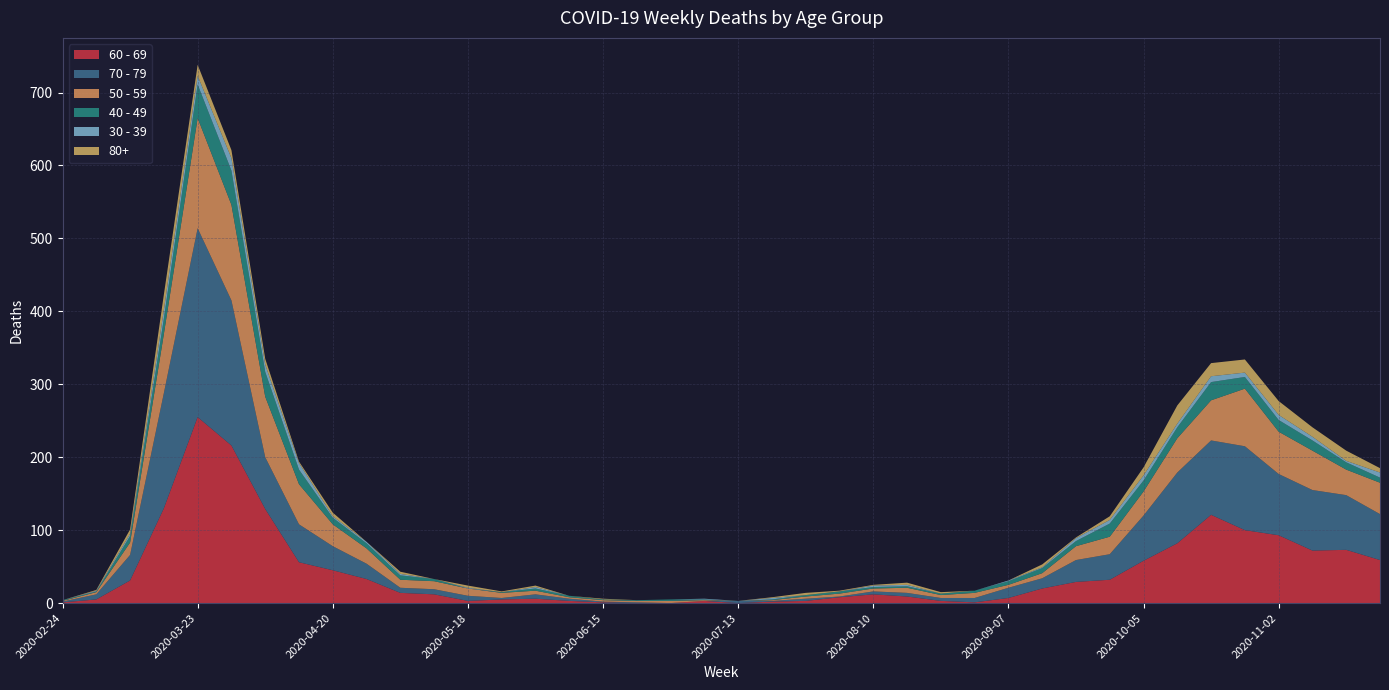

Reading right to left, extract all data points from this chart.

60 - 69: 2020-11-23=59	2020-11-16=73	2020-11-09=72	2020-11-02=93	2020-10-26=100	2020-10-19=121	2020-10-12=82	2020-10-05=58	2020-09-28=32	2020-09-21=29	2020-09-14=20	2020-09-07=7	2020-08-31=1	2020-08-24=3	2020-08-17=9	2020-08-10=12	2020-08-03=8	2020-07-27=3	2020-07-20=2	2020-07-13=0	2020-07-06=3	2020-06-29=0	2020-06-22=0	2020-06-15=1	2020-06-08=3	2020-06-01=6	2020-05-25=5	2020-05-18=3	2020-05-11=12	2020-05-04=14	2020-04-27=33	2020-04-20=45	2020-04-13=56	2020-04-06=129	2020-03-30=216	2020-03-23=255	2020-03-16=130	2020-03-09=31	2020-03-02=5	2020-02-24=1
70 - 79: 2020-11-23=63	2020-11-16=75	2020-11-09=83	2020-11-02=84	2020-10-26=115	2020-10-19=102	2020-10-12=97	2020-10-05=62	2020-09-28=35	2020-09-21=30	2020-09-14=14	2020-09-07=14	2020-08-31=6	2020-08-24=4	2020-08-17=5	2020-08-10=4	2020-08-03=1	2020-07-27=3	2020-07-20=1	2020-07-13=3	2020-07-06=0	2020-06-29=0	2020-06-22=1	2020-06-15=1	2020-06-08=3	2020-06-01=6	2020-05-25=2	2020-05-18=7	2020-05-11=7	2020-05-04=7	2020-04-27=21	2020-04-20=33	2020-04-13=52	2020-04-06=71	2020-03-30=199	2020-03-23=259	2020-03-16=158	2020-03-09=35	2020-03-02=7	2020-02-24=1
50 - 59: 2020-11-23=43	2020-11-16=35	2020-11-09=54	2020-11-02=58	2020-10-26=79	2020-10-19=55	2020-10-12=47	2020-10-05=33	2020-09-28=24	2020-09-21=19	2020-09-14=7	2020-09-07=4	2020-08-31=7	2020-08-24=4	2020-08-17=7	2020-08-10=4	2020-08-03=4	2020-07-27=3	2020-07-20=1	2020-07-13=0	2020-07-06=1	2020-06-29=3	2020-06-22=2	2020-06-15=2	2020-06-08=2	2020-06-01=5	2020-05-25=7	2020-05-18=10	2020-05-11=11	2020-05-04=11	2020-04-27=21	2020-04-20=30	2020-04-13=55	2020-04-06=83	2020-03-30=131	2020-03-23=151	2020-03-16=81	2020-03-09=17	2020-03-02=3	2020-02-24=1
40 - 49: 2020-11-23=7	2020-11-16=10	2020-11-09=14	2020-11-02=16	2020-10-26=16	2020-10-19=25	2020-10-12=15	2020-10-05=15	2020-09-28=18	2020-09-21=7	2020-09-14=7	2020-09-07=5	2020-08-31=3	2020-08-24=2	2020-08-17=2	2020-08-10=2	2020-08-03=3	2020-07-27=2	2020-07-20=1	2020-07-13=0	2020-07-06=1	2020-06-29=2	2020-06-22=1	2020-06-15=1	2020-06-08=2	2020-06-01=3	2020-05-25=1	2020-05-18=0	2020-05-11=3	2020-05-04=6	2020-04-27=7	2020-04-20=9	2020-04-13=20	2020-04-06=34	2020-03-30=47	2020-03-23=46	2020-03-16=21	2020-03-09=9	2020-03-02=1	2020-02-24=1
30 - 39: 2020-11-23=7	2020-11-16=2	2020-11-09=5	2020-11-02=7	2020-10-26=6	2020-10-19=8	2020-10-12=5	2020-10-05=7	2020-09-28=5	2020-09-21=4	2020-09-14=1	2020-09-07=1	2020-08-31=0	2020-08-24=0	2020-08-17=2	2020-08-10=2	2020-08-03=0	2020-07-27=0	2020-07-20=2	2020-07-13=0	2020-07-06=1	2020-06-29=0	2020-06-22=0	2020-06-15=0	2020-06-08=0	2020-06-01=2	2020-05-25=0	2020-05-18=1	2020-05-11=0	2020-05-04=2	2020-04-27=2	2020-04-20=2	2020-04-13=9	2020-04-06=10	2020-03-30=17	2020-03-23=12	2020-03-16=12	2020-03-09=3	2020-03-02=1	2020-02-24=0
80+: 2020-11-23=6	2020-11-16=14	2020-11-09=13	2020-11-02=19	2020-10-26=18	2020-10-19=18	2020-10-12=25	2020-10-05=11	2020-09-28=5	2020-09-21=1	2020-09-14=4	2020-09-07=0	2020-08-31=0	2020-08-24=2	2020-08-17=3	2020-08-10=1	2020-08-03=1	2020-07-27=3	2020-07-20=1	2020-07-13=0	2020-07-06=0	2020-06-29=0	2020-06-22=0	2020-06-15=1	2020-06-08=0	2020-06-01=2	2020-05-25=1	2020-05-18=3	2020-05-11=0	2020-05-04=3	2020-04-27=0	2020-04-20=5	2020-04-13=2	2020-04-06=8	2020-03-30=11	2020-03-23=15	2020-03-16=21	2020-03-09=6	2020-03-02=1	2020-02-24=0